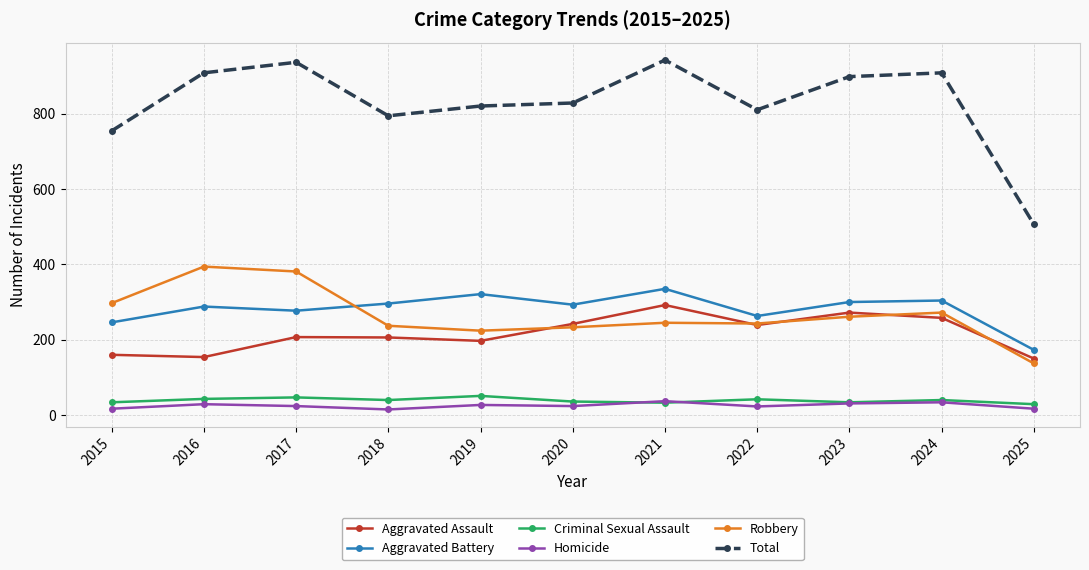

What is the difference between the Aggravated Assault values at 2022 and 2020?

3